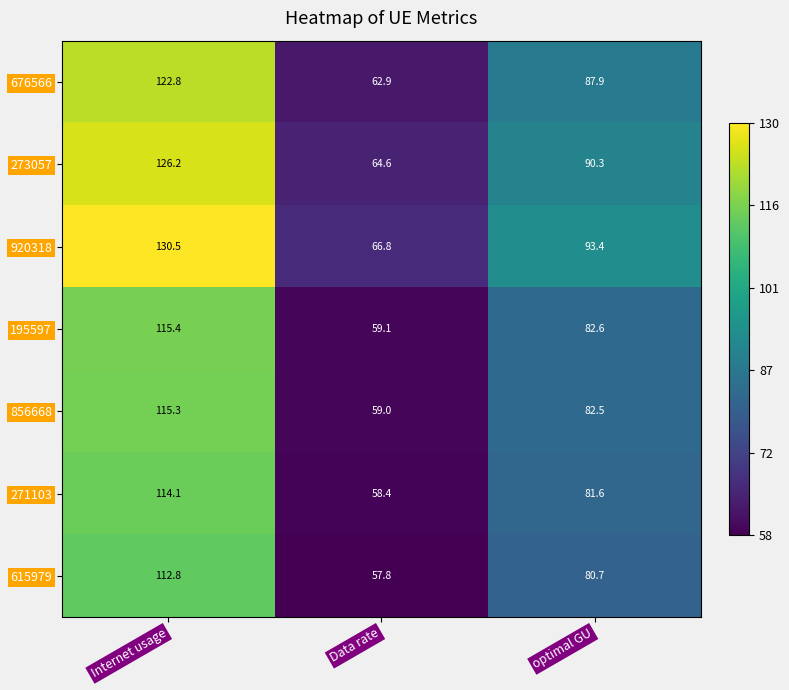

Which series has the widest spread of values?

920318